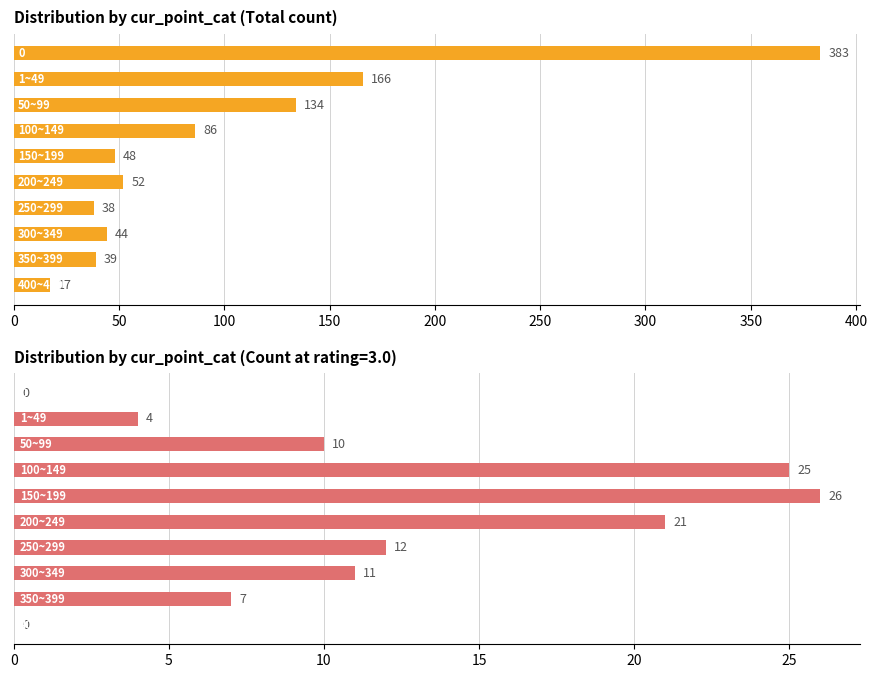

What is the sum of all Total values?

1007